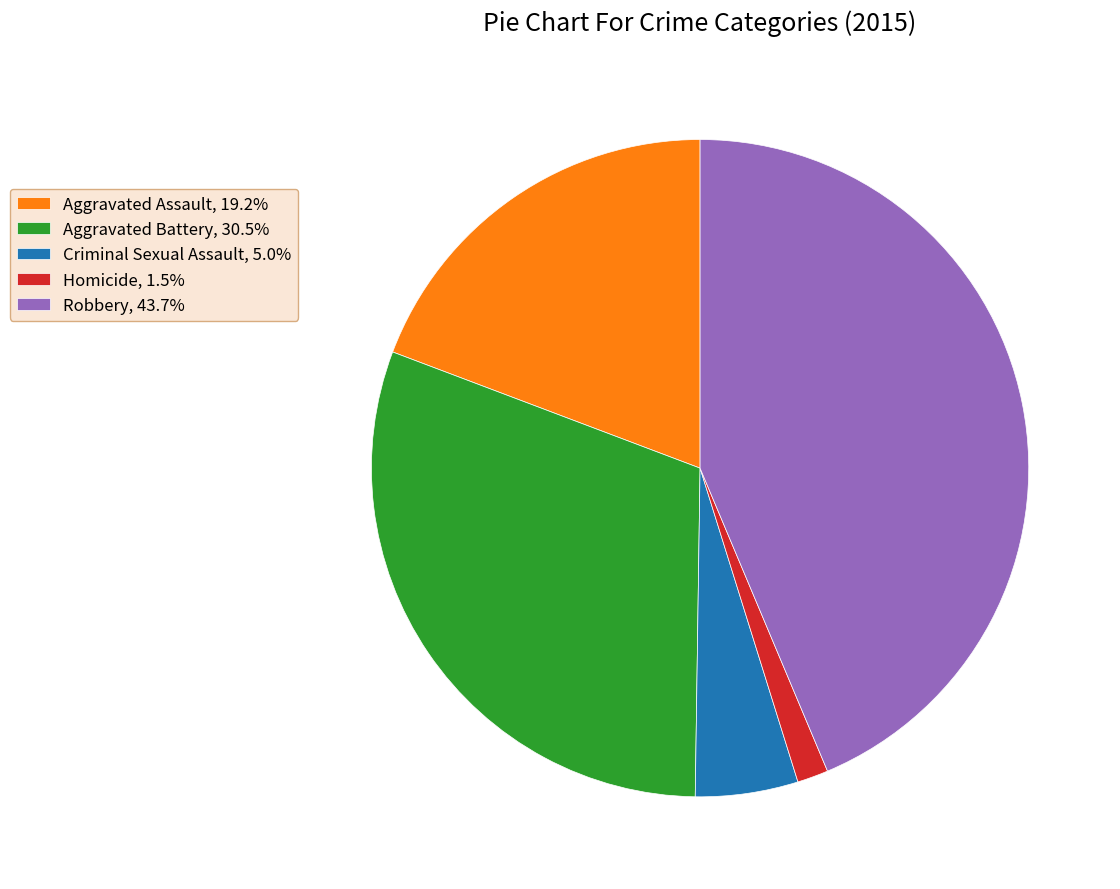

Does any single category account for the majority?

No